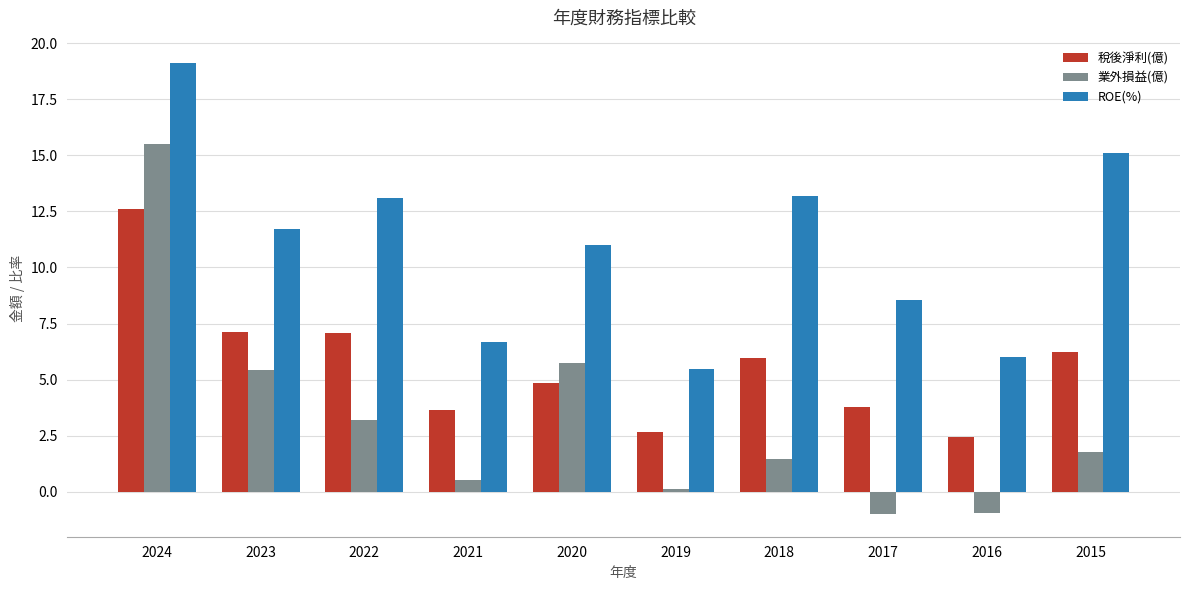

At how many categories does at least one series exceed 9?

6